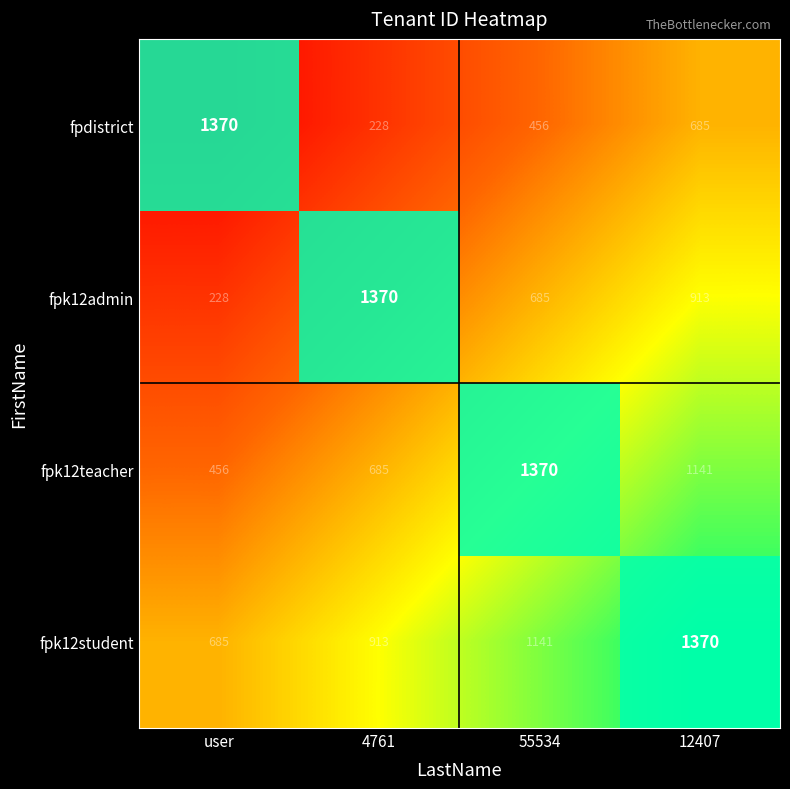

Rank the categories by fpk12student value from highest to lowest.

12407, 55534, 4761, user